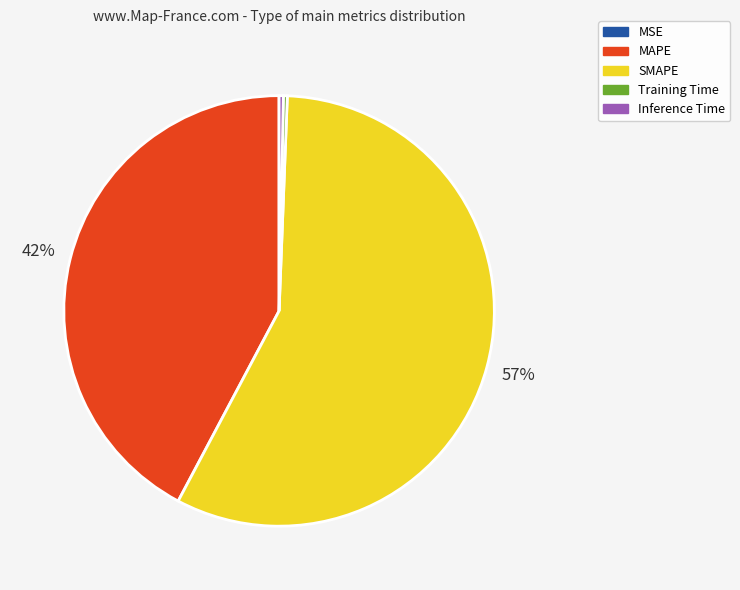

To the nearest percent, what is the average slice percentage?

20%